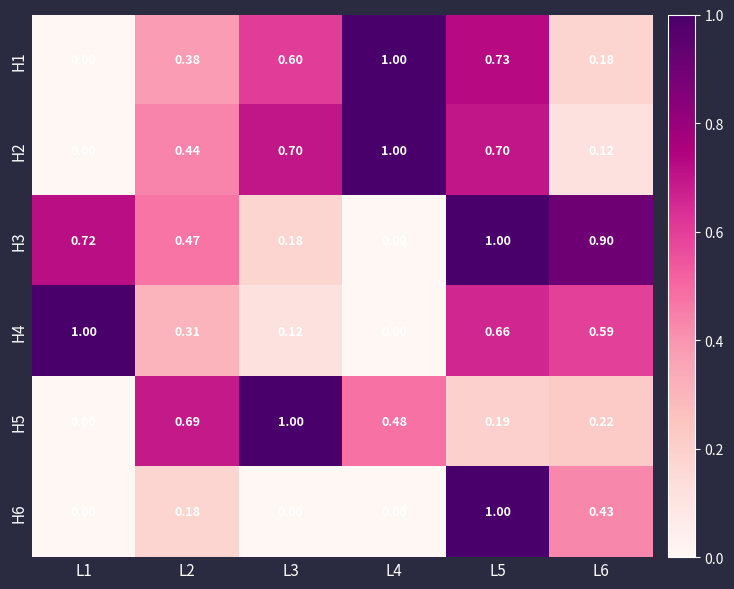

Is the value of H4 at L5 greater than the value of H1 at L3?

Yes